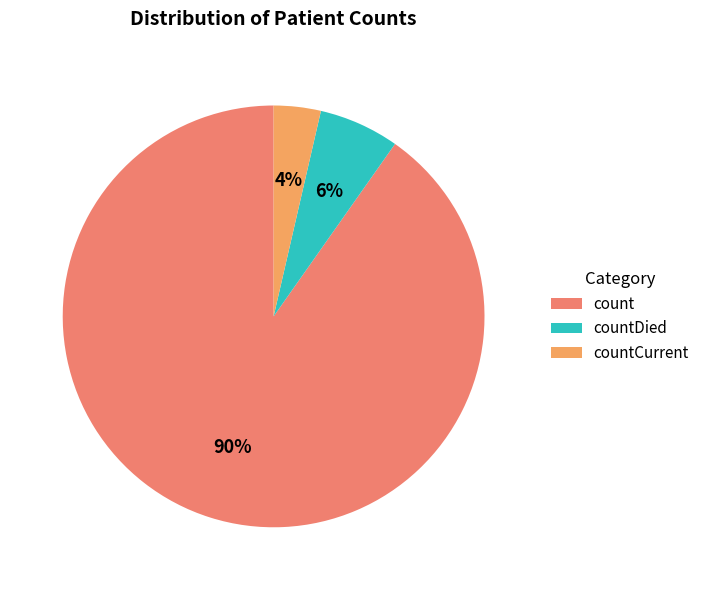

Does count account for over 50% of the chart?

Yes